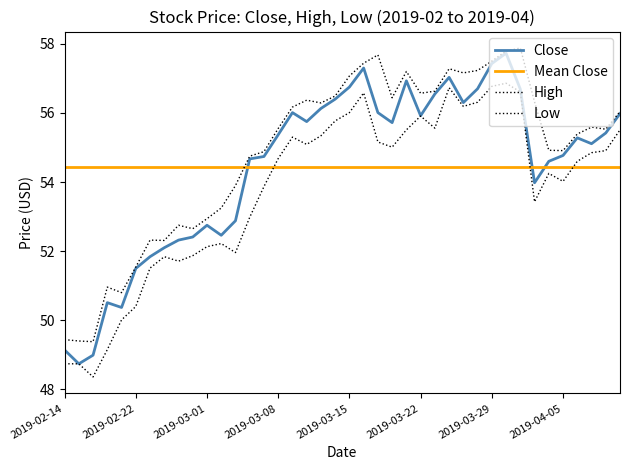

What is the difference between the second highest and second lowest values in the Low series?

8.0